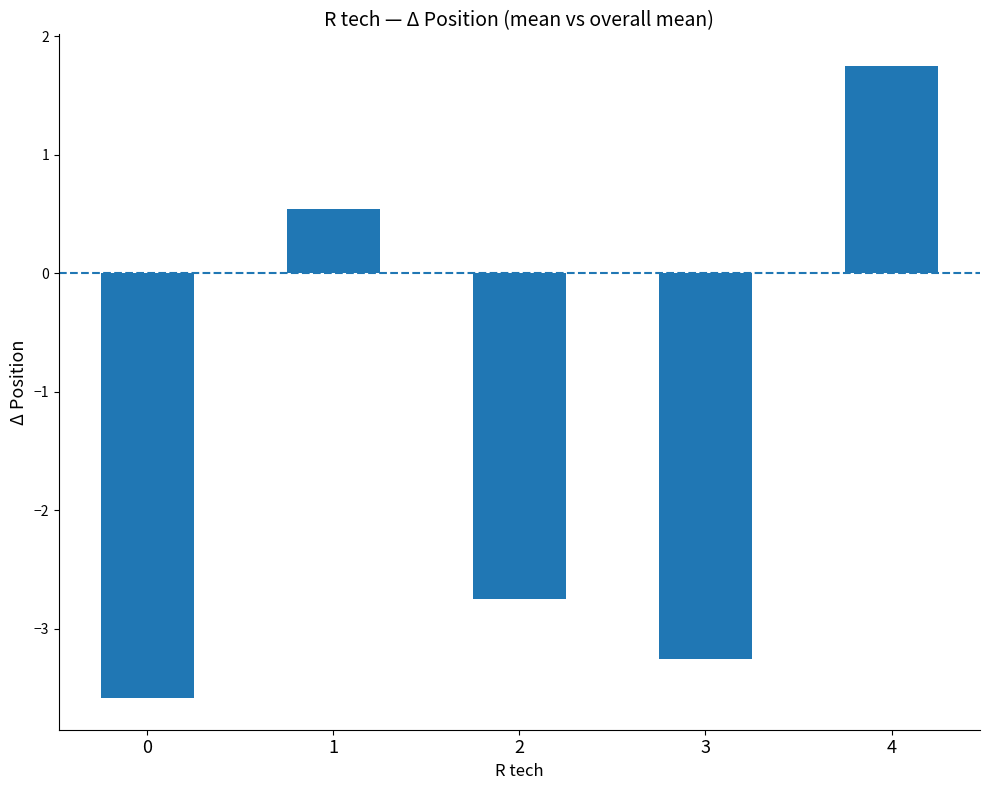

Which has a higher value, 1 or 4?

4